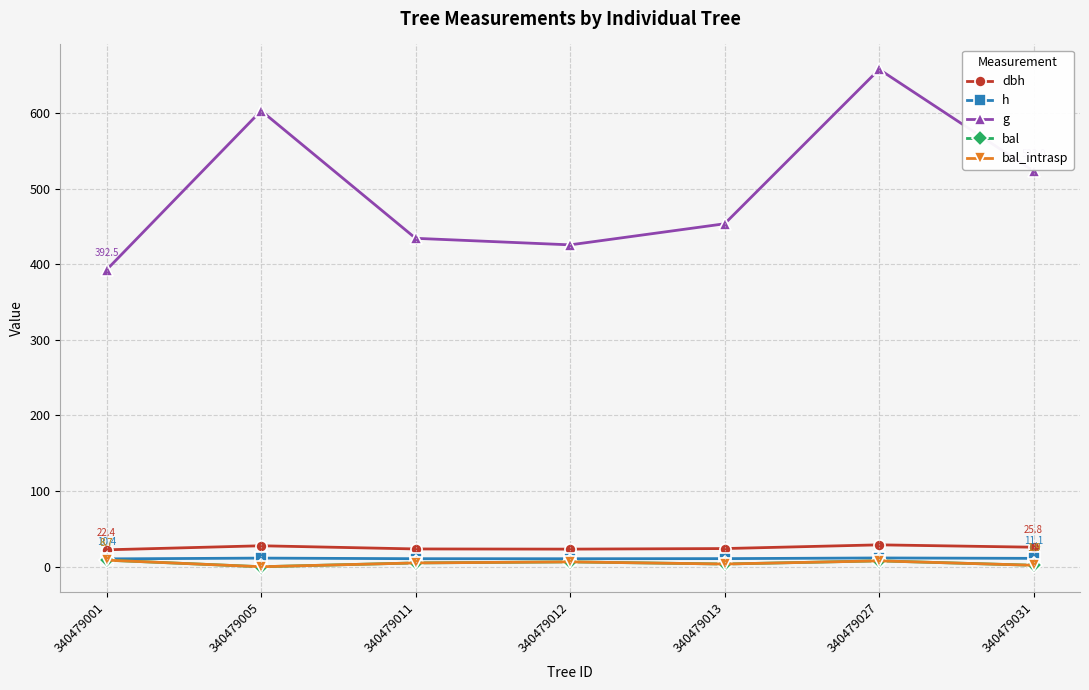

What is the value of the bal_intrasp point at the 1st from the left?

8.7